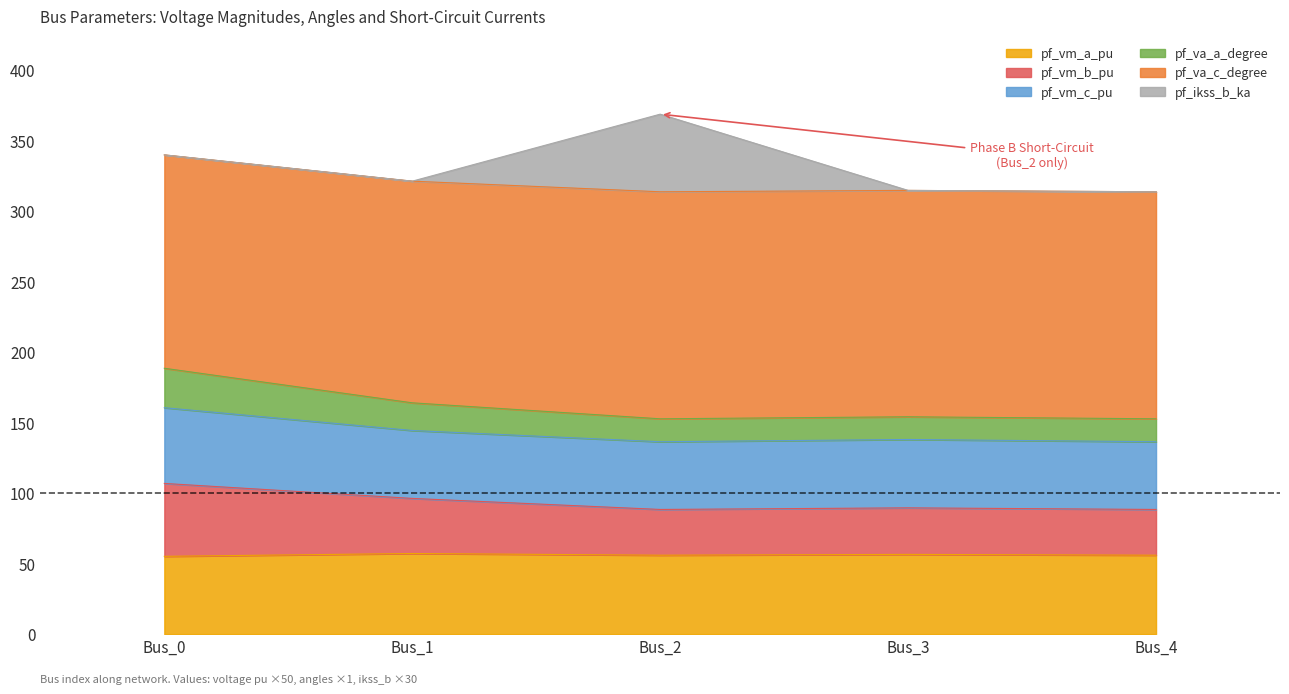

In pf_va_c_degree, how many points are lower than both neighbors (excluding endpoints)?

1